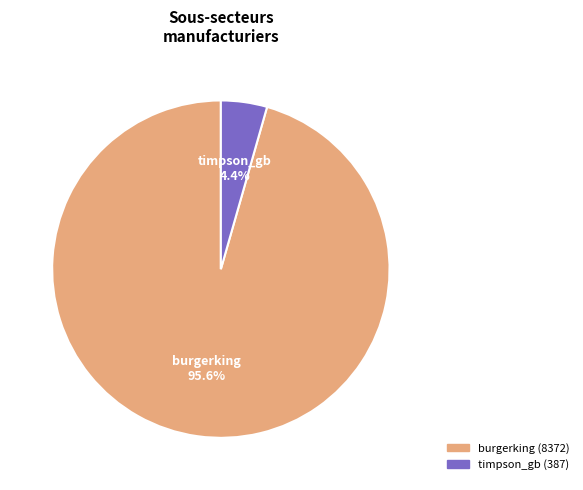

What is the majority slice?

burgerking